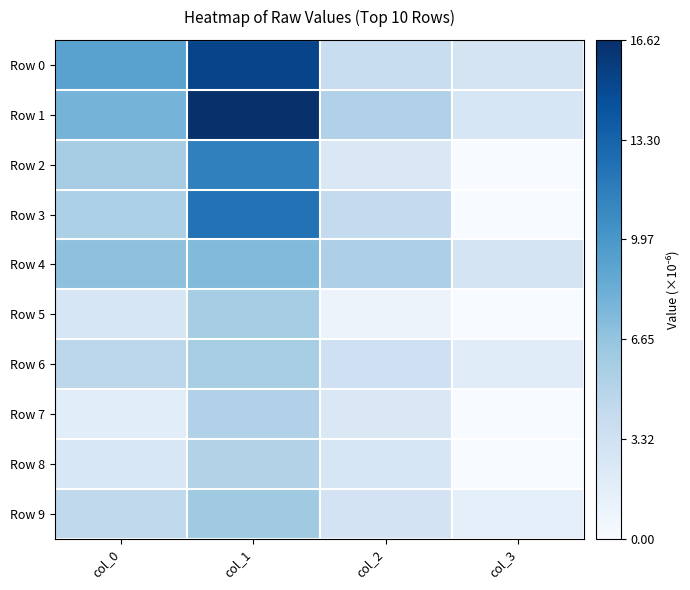

Between col_2 and col_3, which series saw the biggest shift?

Row 3